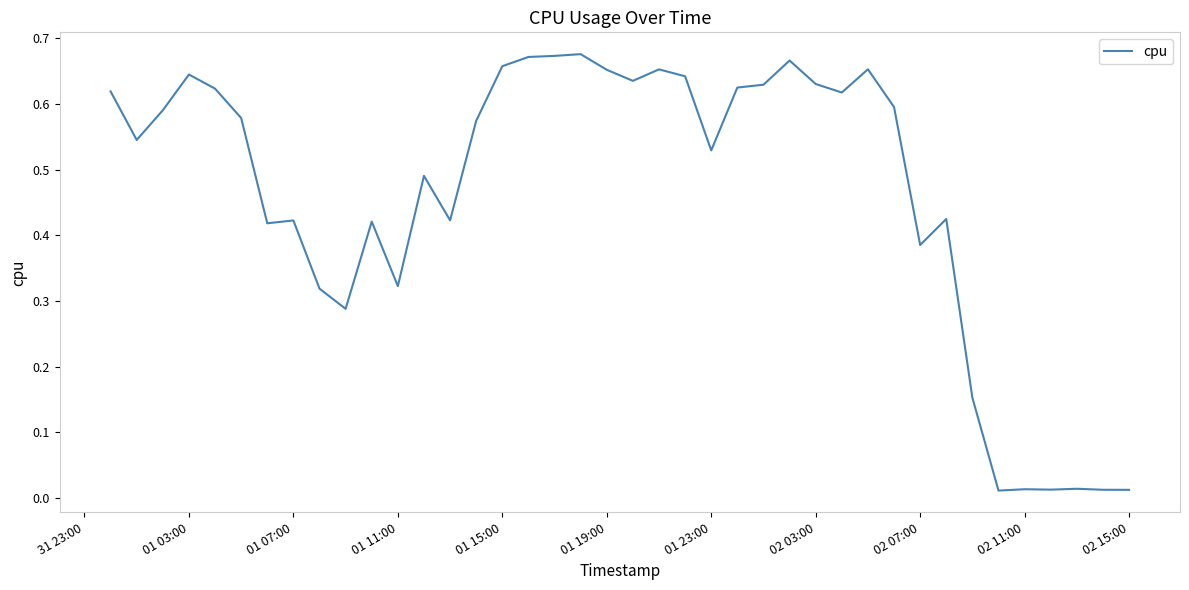

Is this an area chart (filled region under the line)?

No